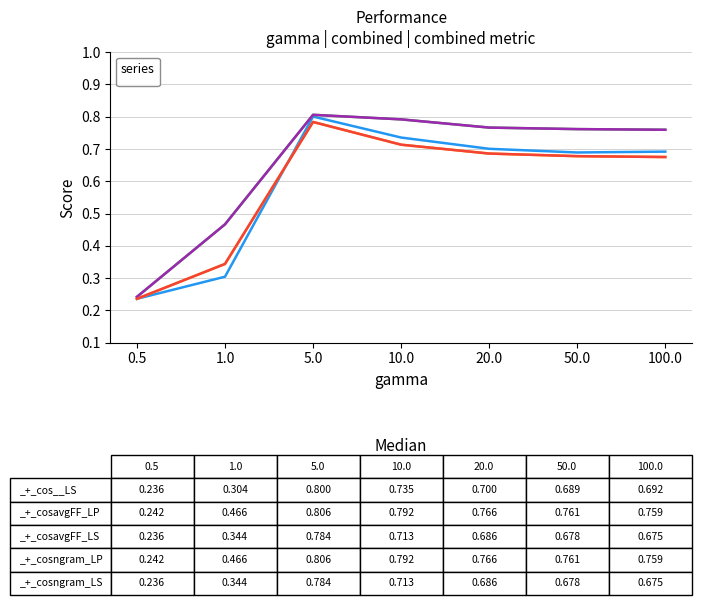

What is the value of the _+_cosavgFF_LS point at the 6th from the left?

0.7